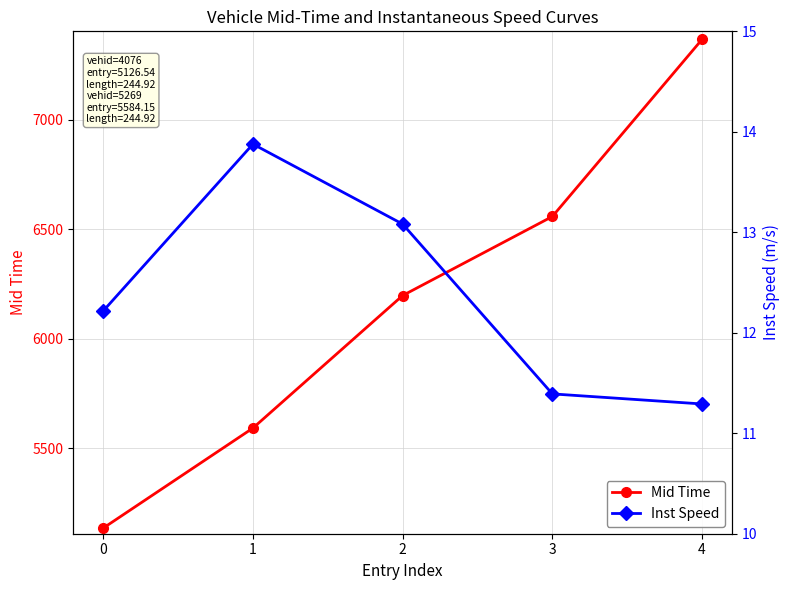

Reading left to right, extract all data points from this chart.

Mid Time: 0=5136.5	1=5593.2	2=6198.4	3=6559.3	4=7368.0
Inst Speed: 0=12.2	1=13.9	2=13.1	3=11.4	4=11.3